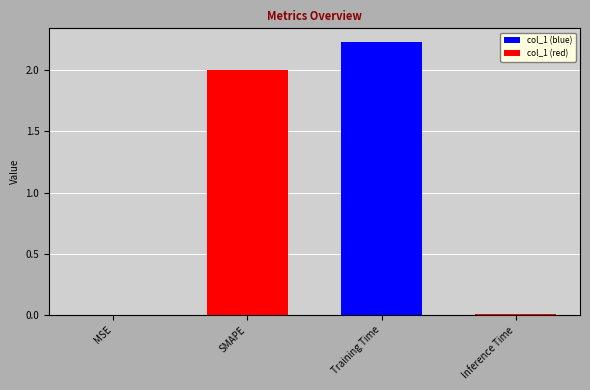

What is the sum of all values?

4.2